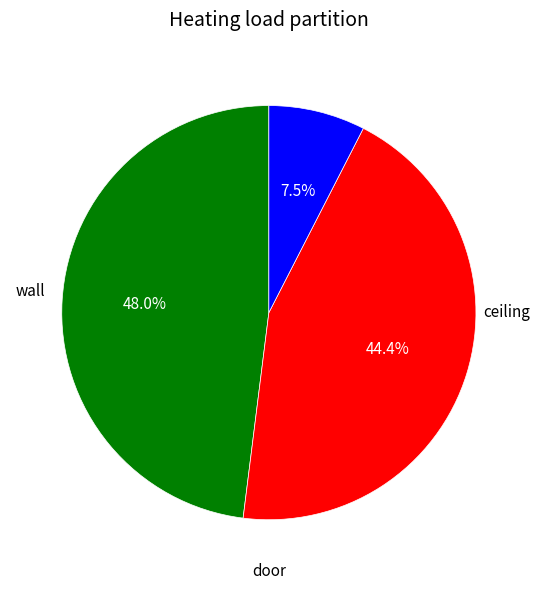

Is there any slice that represents more than half of the pie?

No